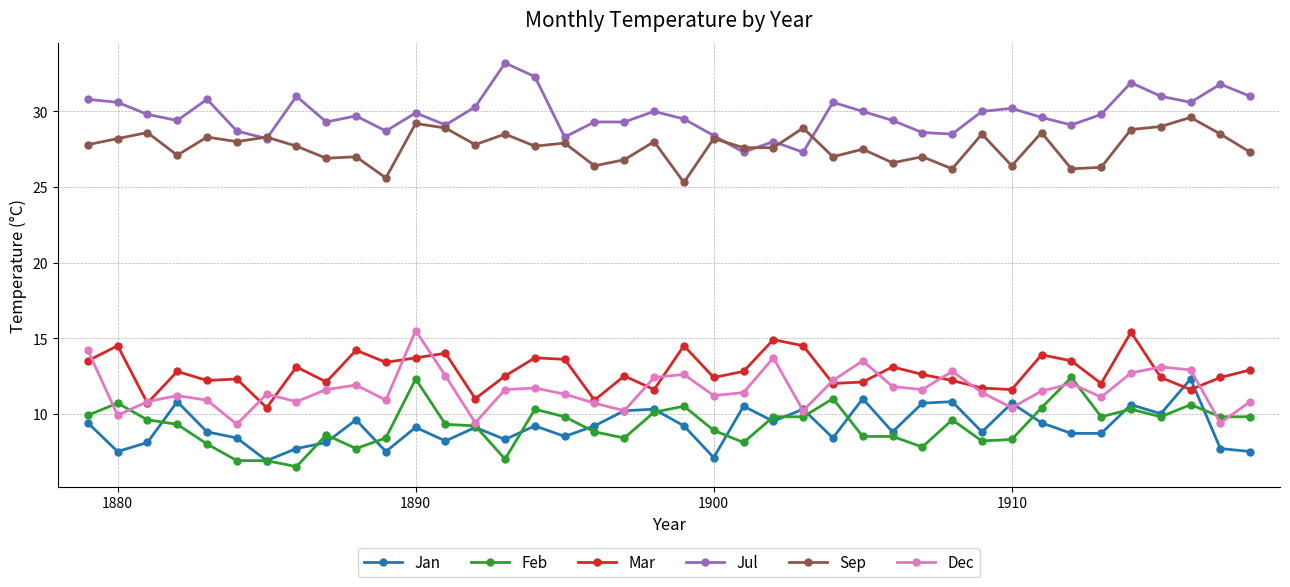

True or false: Mar and Feb cross at least once.

False